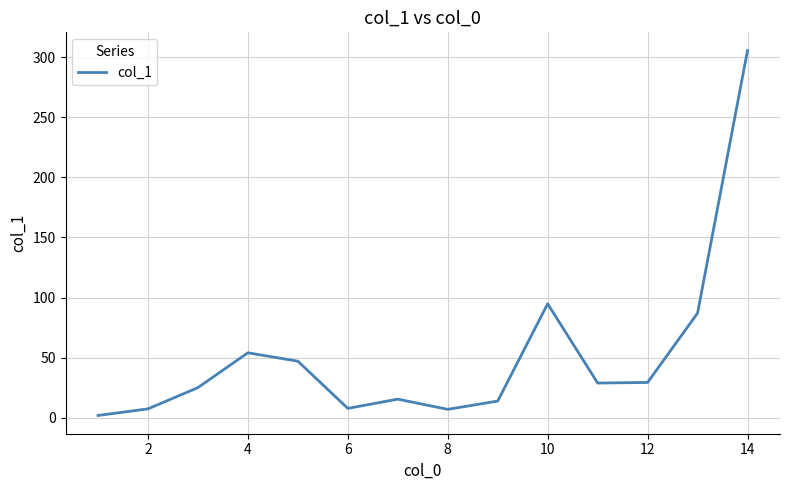

What is the maximum value shown in the chart?

305.6